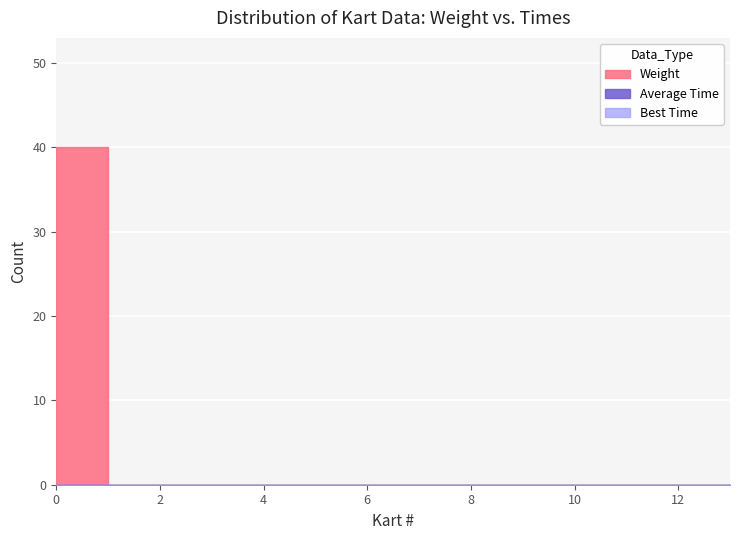

What is the spread (max minus min) of values at 0?

40